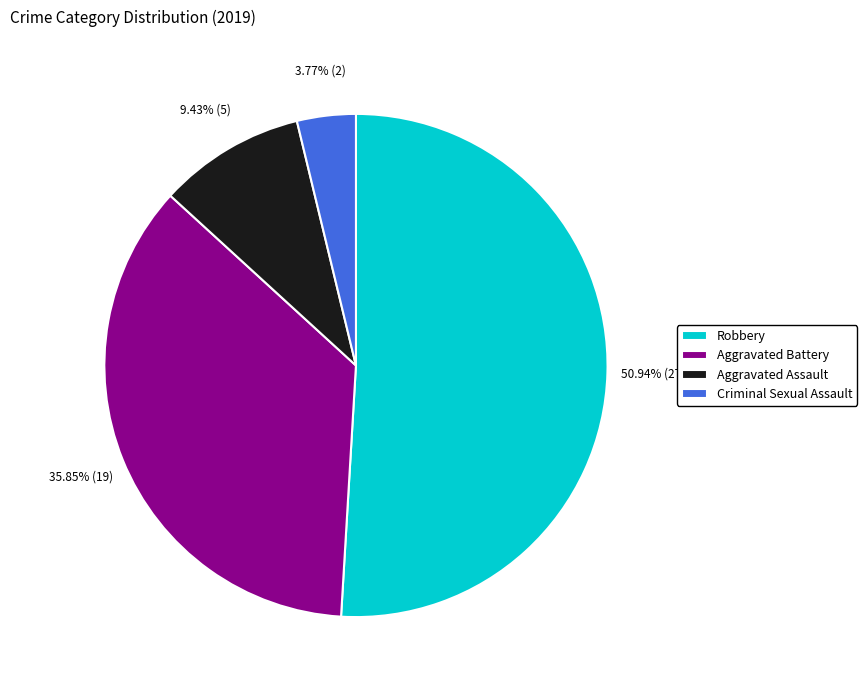

Between Aggravated Battery and Aggravated Assault, which is larger?

Aggravated Battery